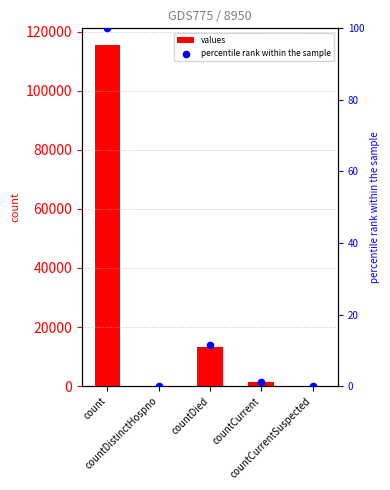

Which series reaches the minimum Y coordinate?

values